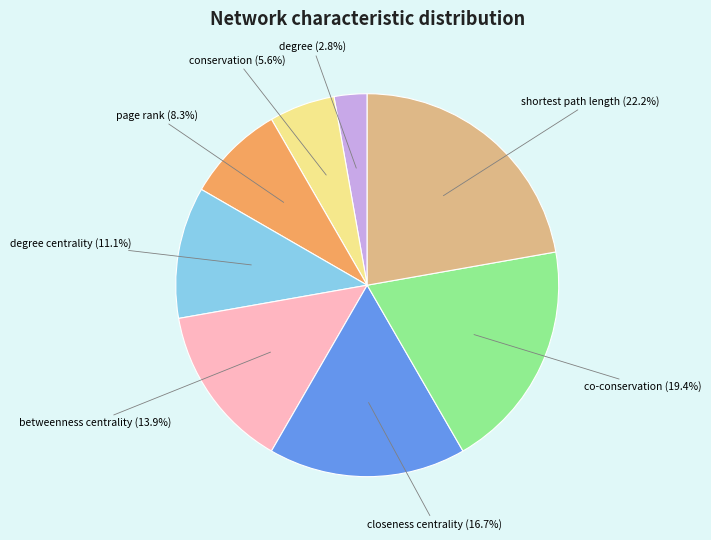

Does betweenness centrality represent more than half of the total?

No